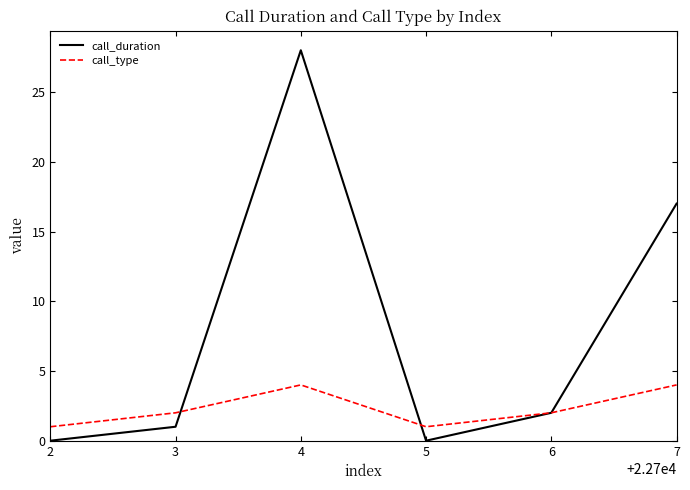

What are all the series names shown in the legend?

call_duration, call_type